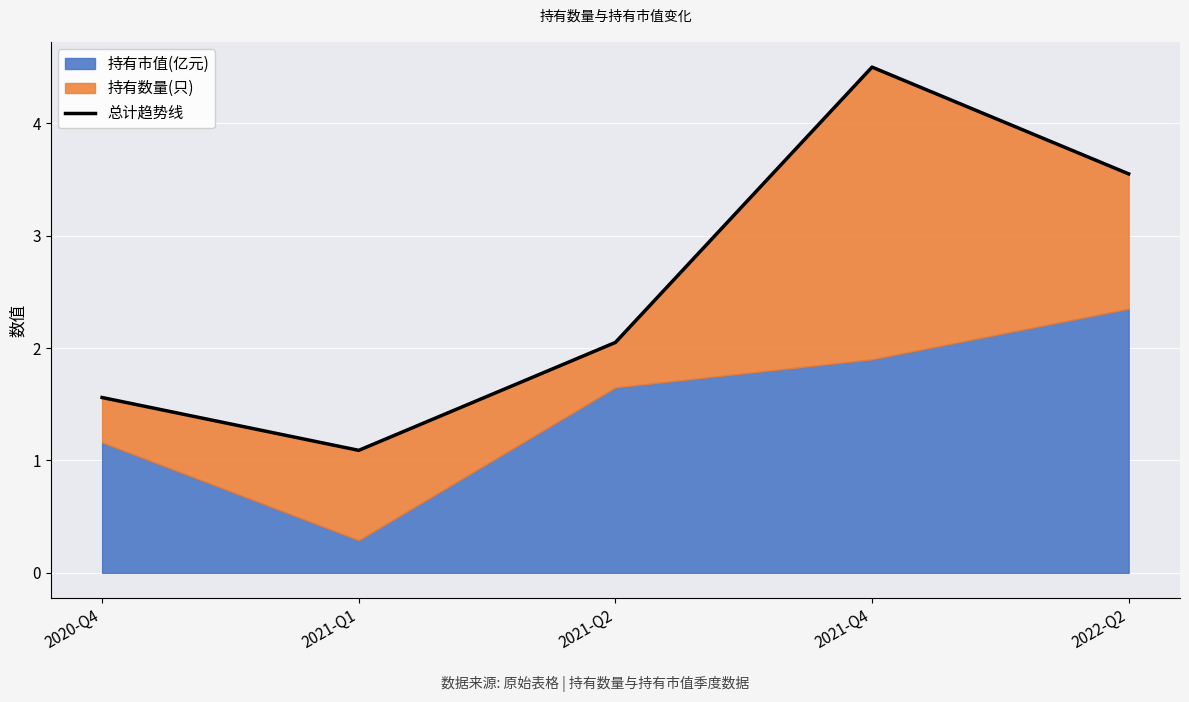

Between 2020-Q4 and 2021-Q1, which is larger?

2020-Q4